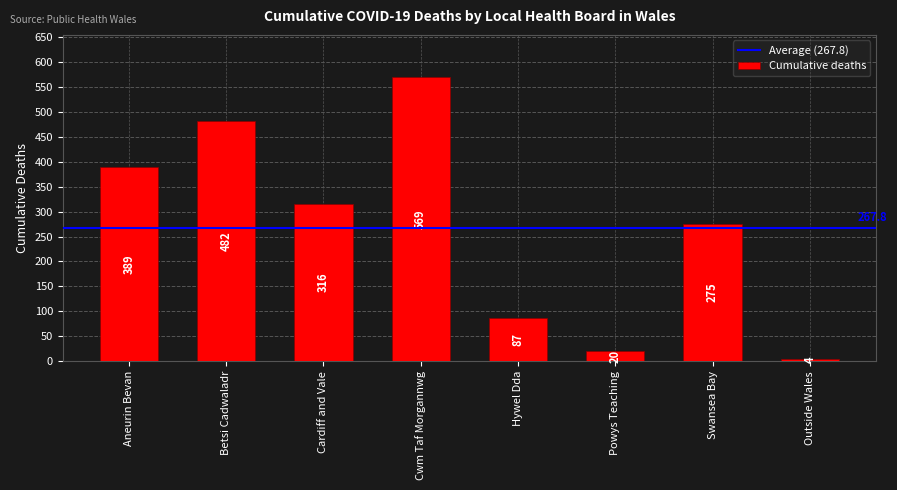

Is it true that the value at Cardiff and Vale is 316?

True